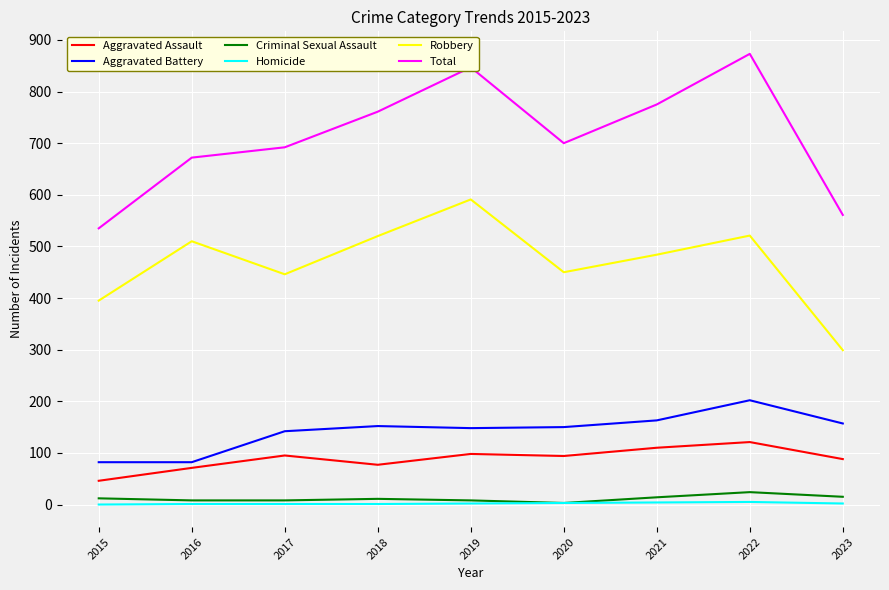

What is the maximum value for Total?

873